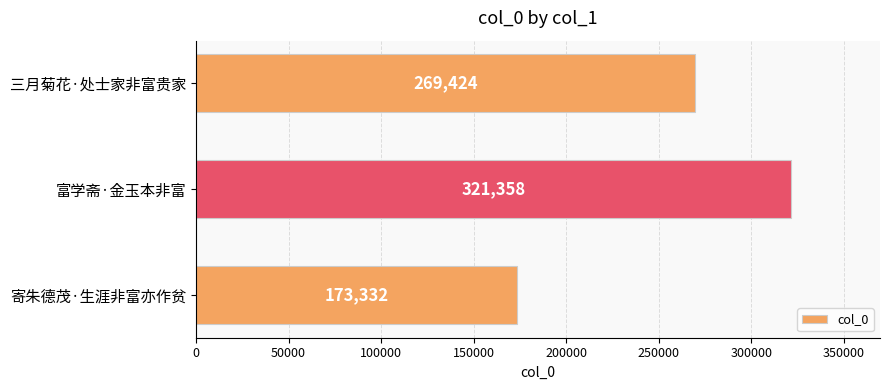

What value does the data have at 富学斋·金玉本非富?

321358